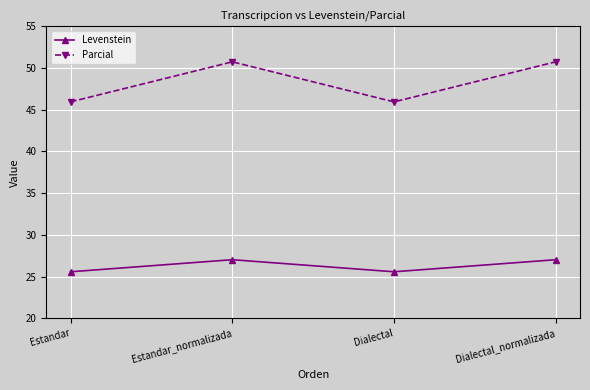

Is this an area chart (filled region under the line)?

No